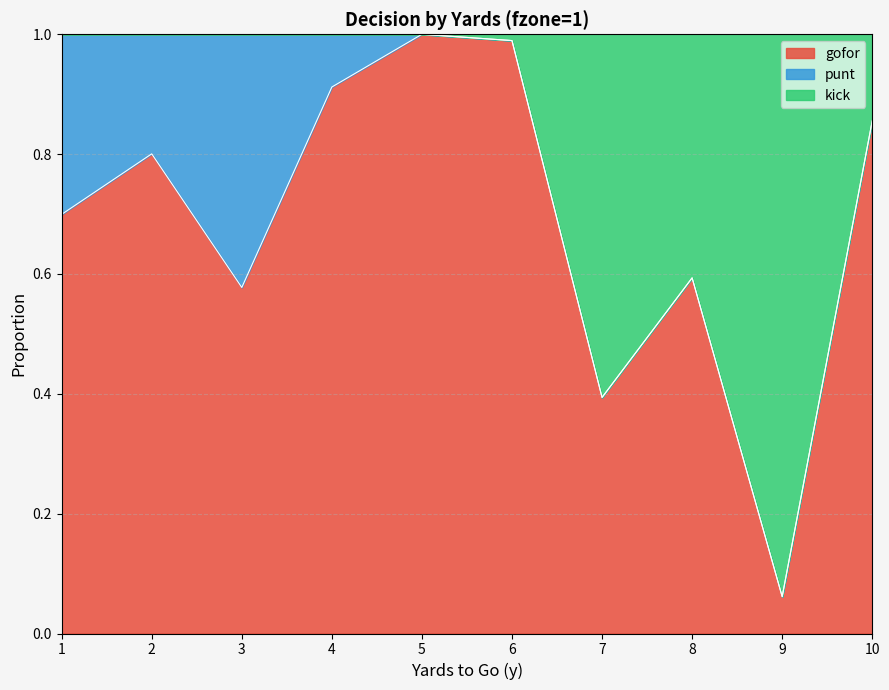

True or false: gofor has a value of 0.6 at 7.

False